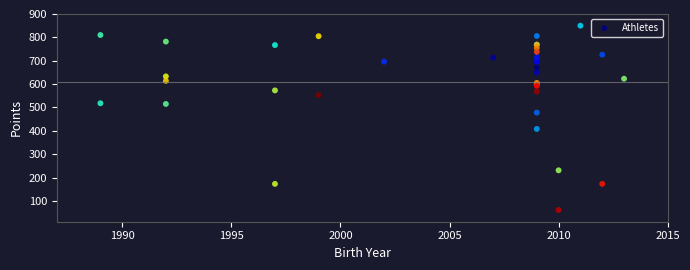

What Y value in the scatter plot is closest to 455?

478